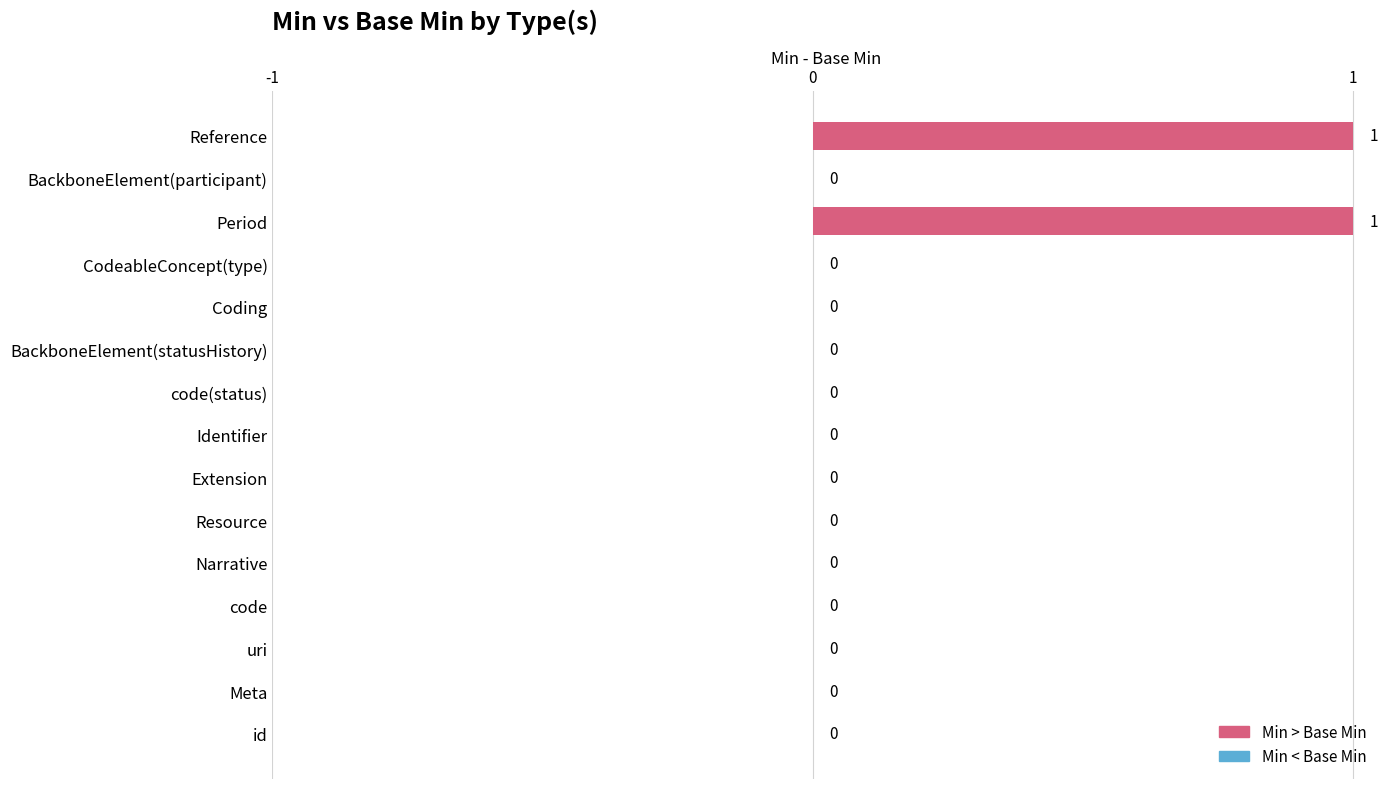

True or false: the data shows 0 at Identifier.

True